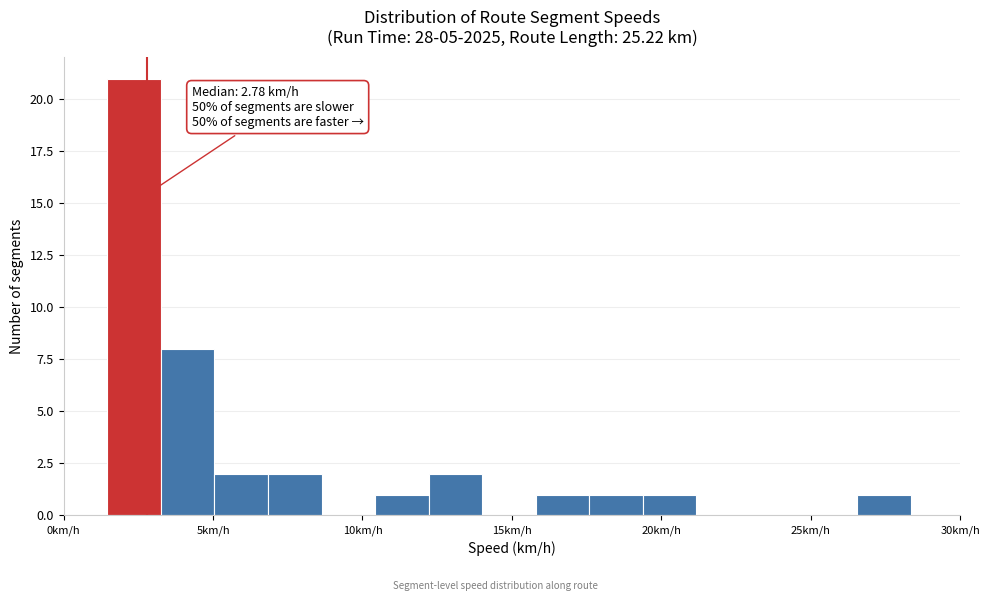

Around what value on the x-axis is the tallest bar? Give the approximate position of its centre, as read against the axis.

2.5